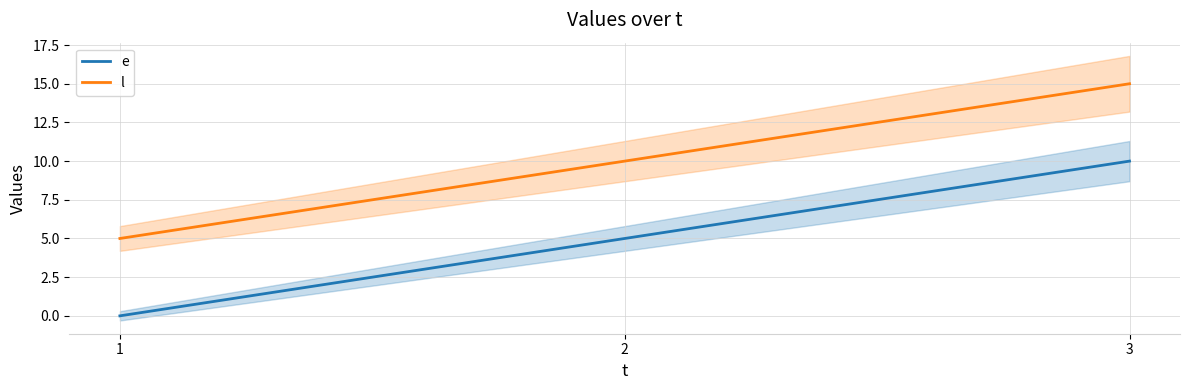

Does the chart have visible grid lines?

Yes